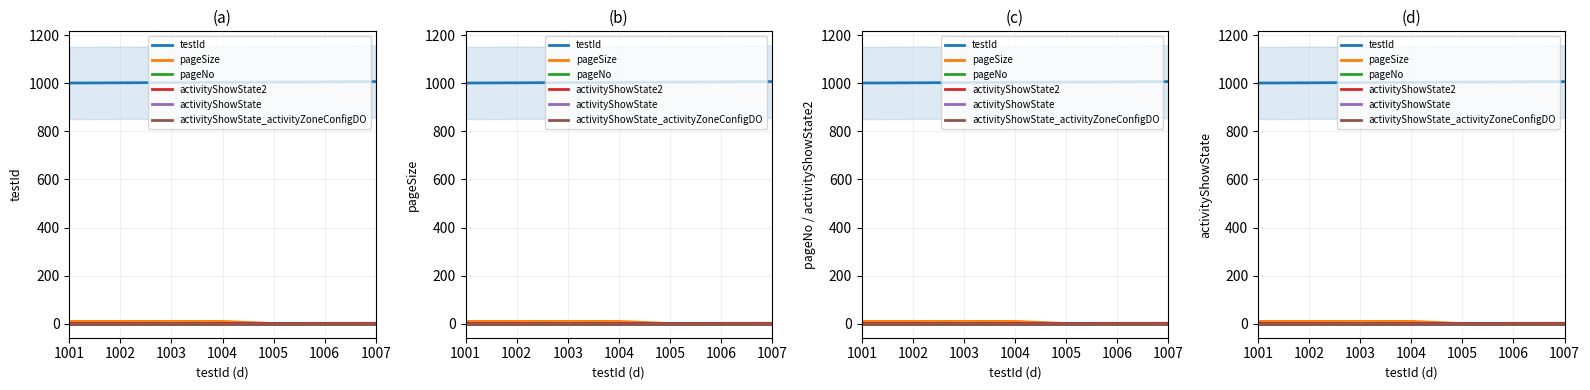

Where is pageNo nearest to the value 1?

1001